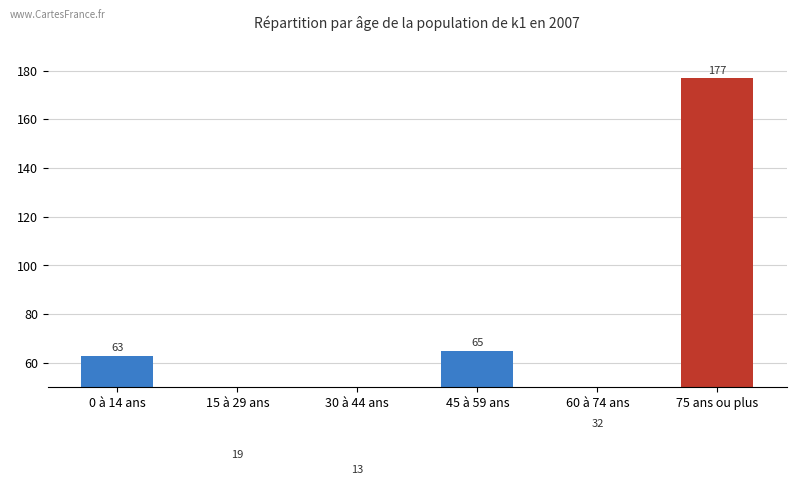

What is the value of the 3rd bar from the left?

13